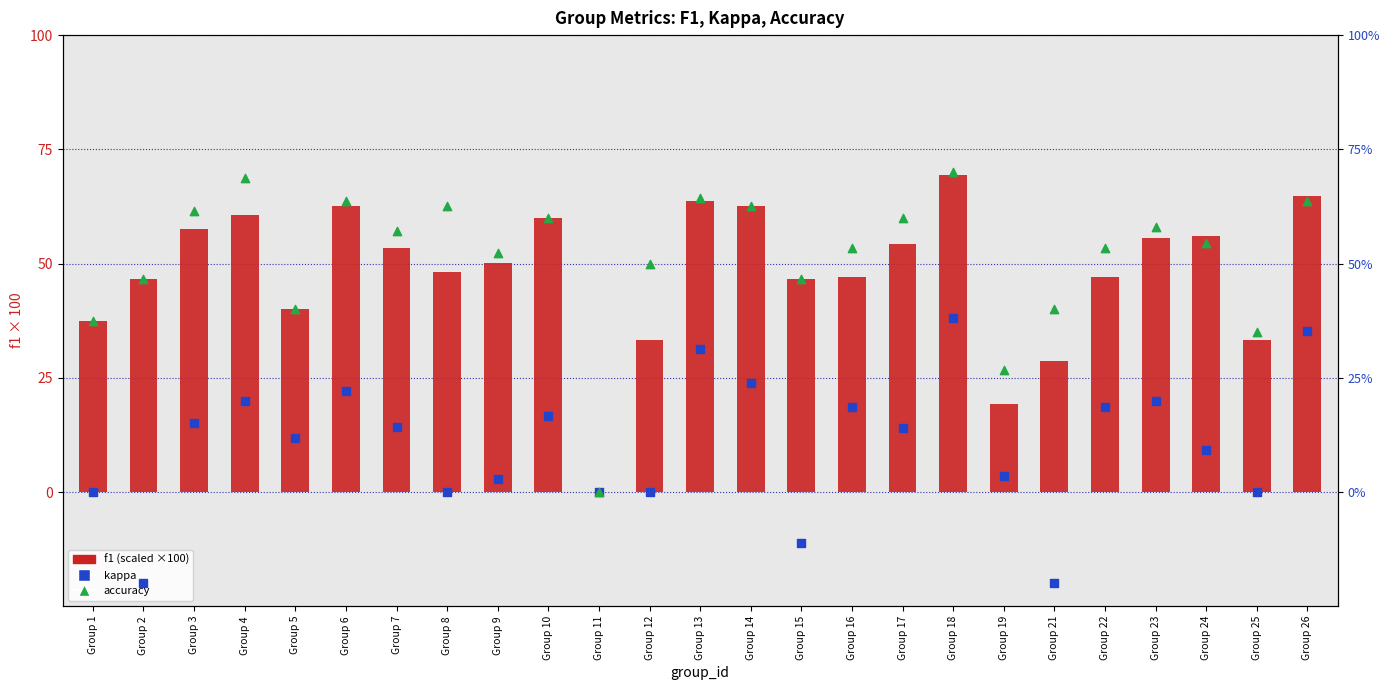

What are all the series names shown in the legend?

f1 (×100), kappa, accuracy